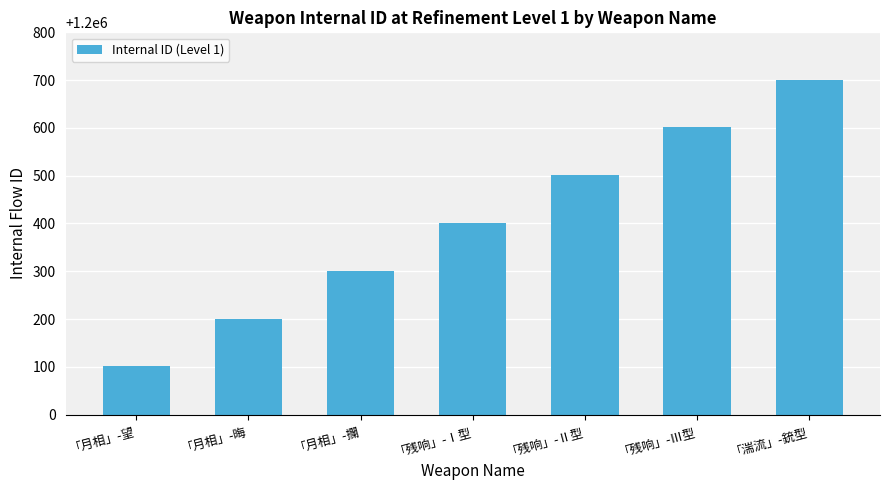

Which category has the lowest value across all series?

「月相」-望